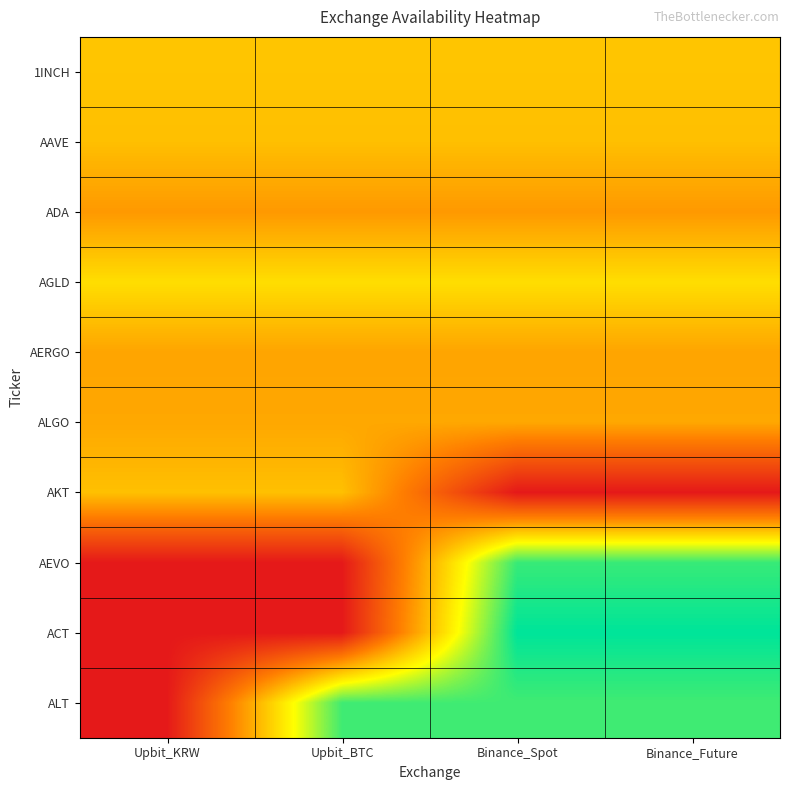

At which category does the chart reach its minimum across all series?

Binance_Spot